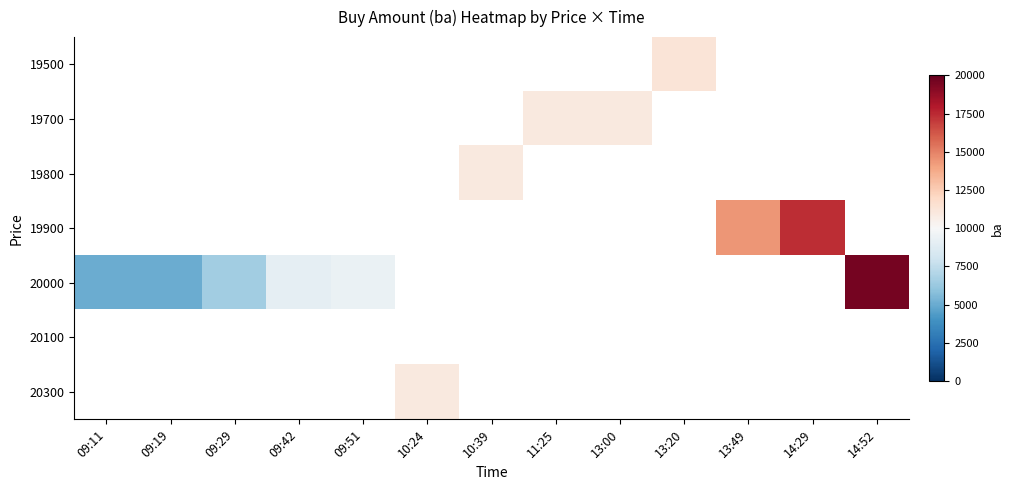

Rank the categories by row_0 value from lowest to highest.

09:11, 09:19, 09:29, 09:42, 09:51, 10:24, 10:39, 11:25, 13:00, 13:20, 13:49, 14:29, 14:52